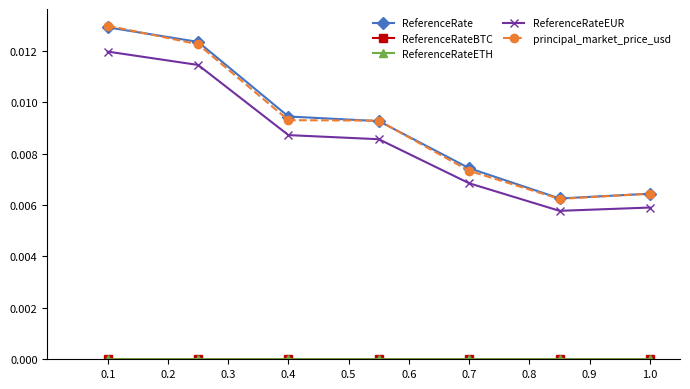

True or false: ReferenceRateEUR has more than 2 points higher than both neighbors.

False